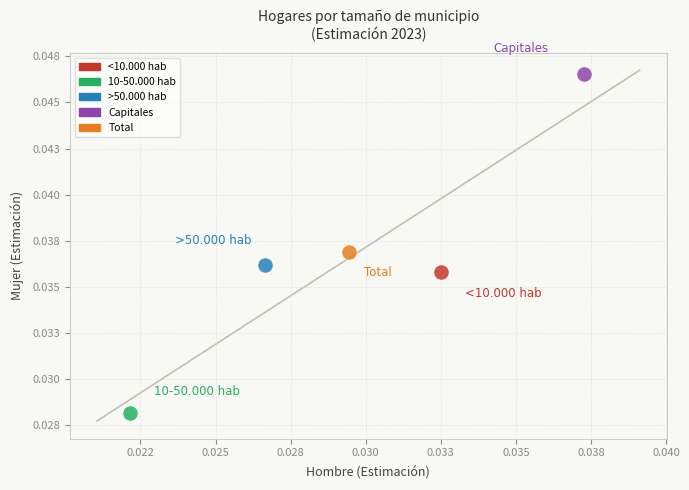

What are all the series names shown in the legend?

<10.000 hab, 10-50.000 hab, >50.000 hab, Capitales, Total